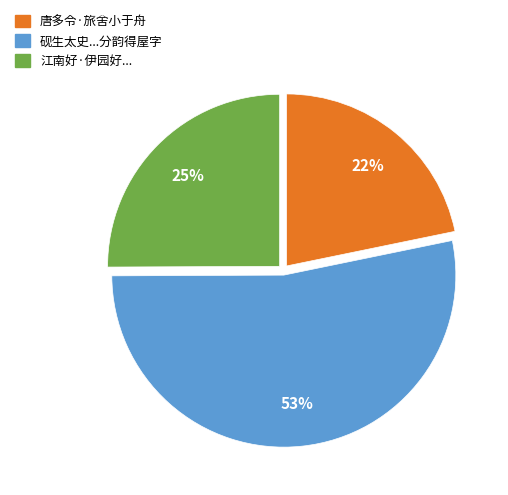

To the nearest percent, what is the average slice percentage?

33%